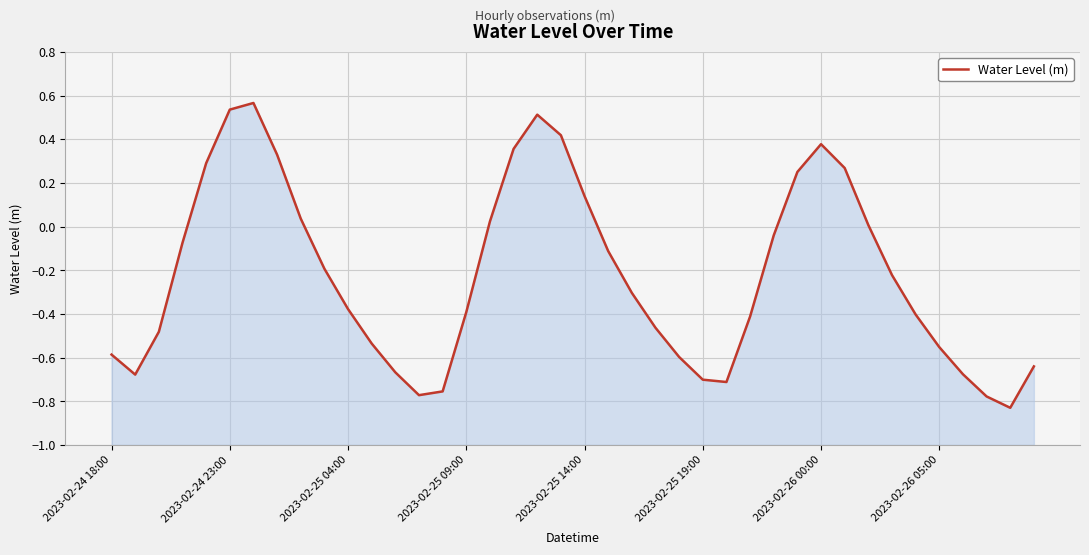

What is the maximum value shown in the chart?

0.6